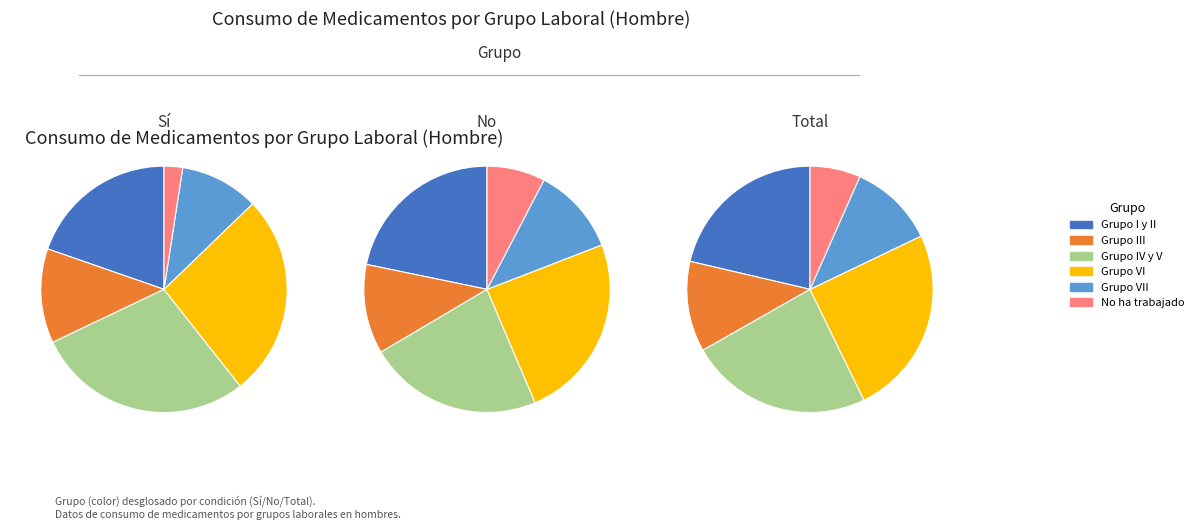

Is it true that No ha trabajado is 8% of the pie?

True